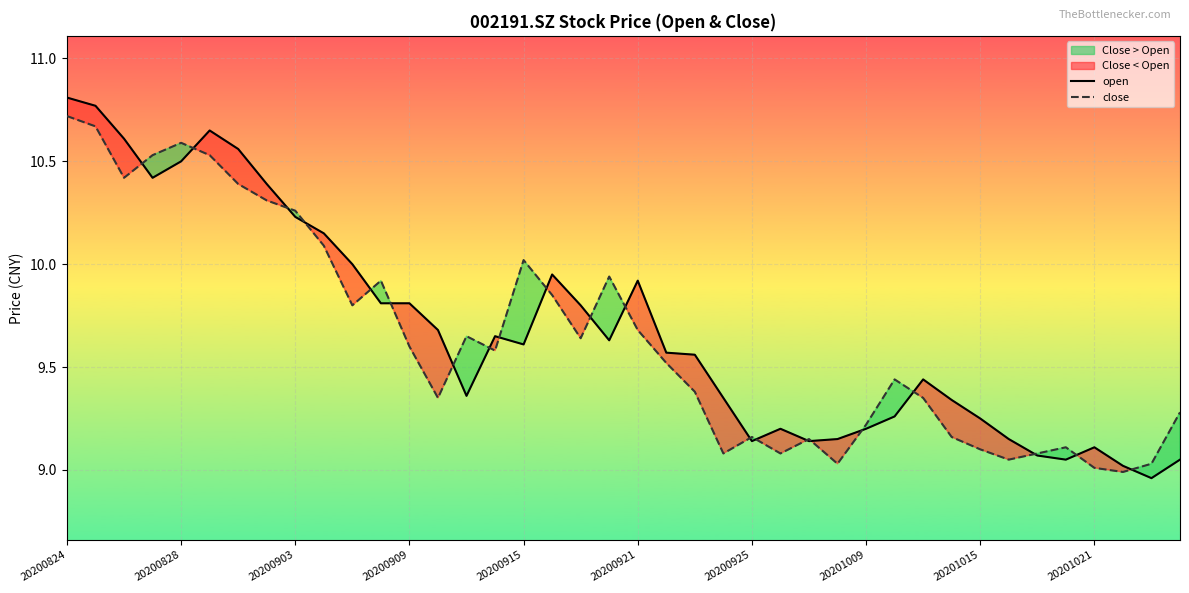

How many interior local valleys does the close series have?

10